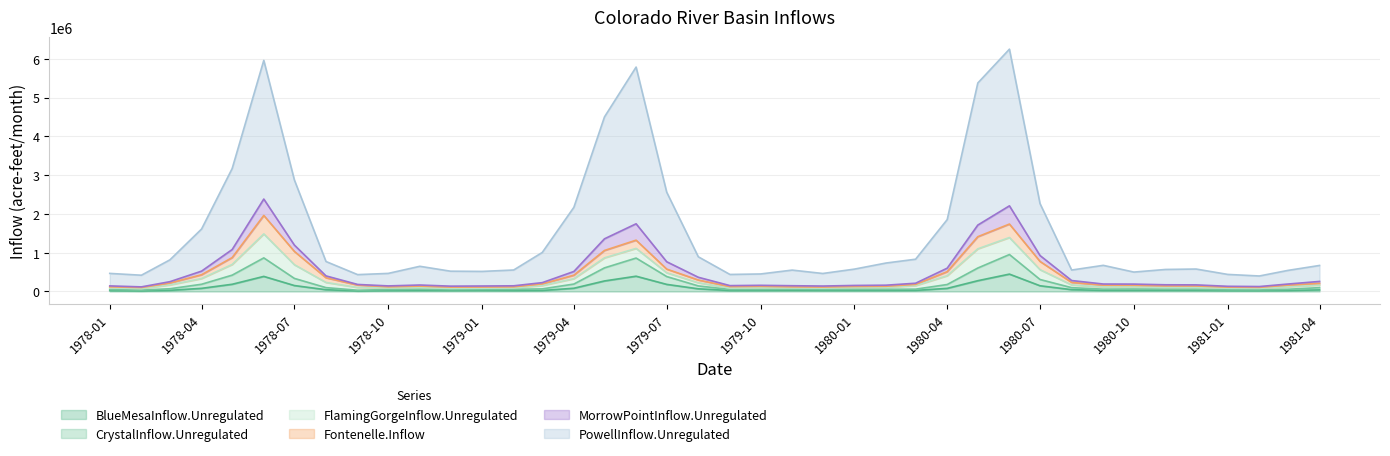

At which label does MorrowPointInflow.Unregulated reach its minimum?

1981-02